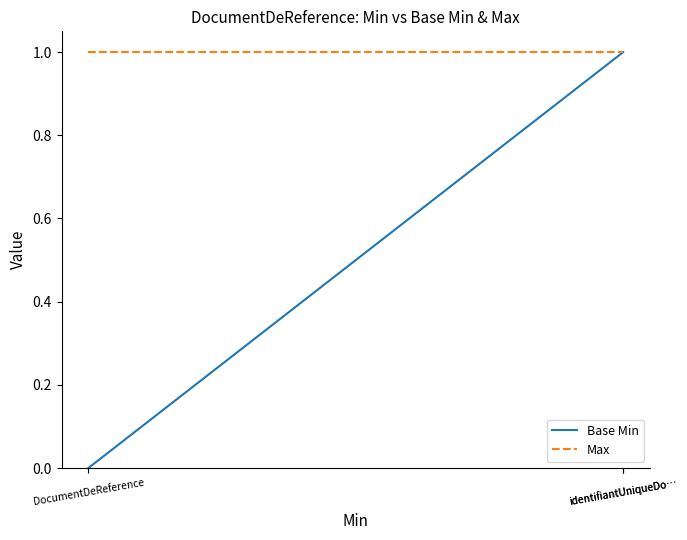

List the series in order of their peak value, highest first.

Base Min, Max